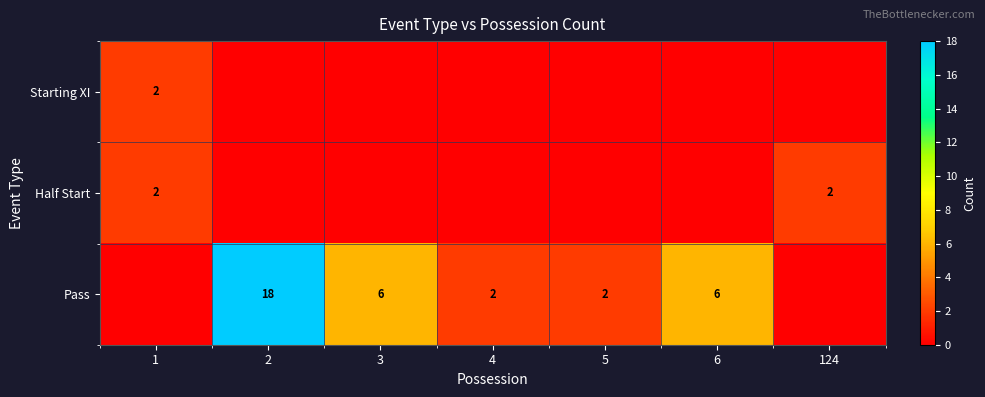

The value of Half Start at 1 is 1. True or false?

False